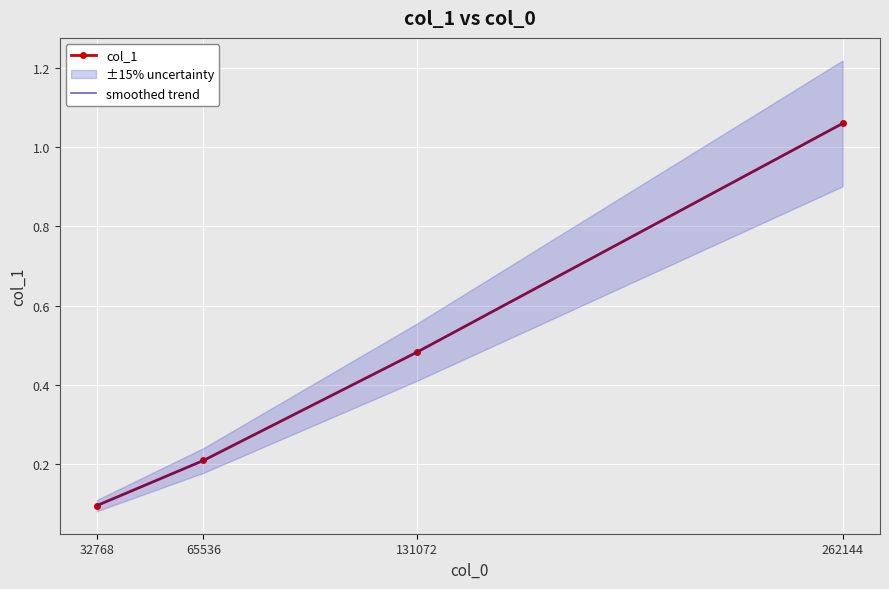

Reading right to left, extract all data points from this chart.

col_1: 262144=1.1	131072=0.5	65536=0.2	32768=0.1
smoothed trend: 262144=1.1	131072=0.5	65536=0.2	32768=0.1